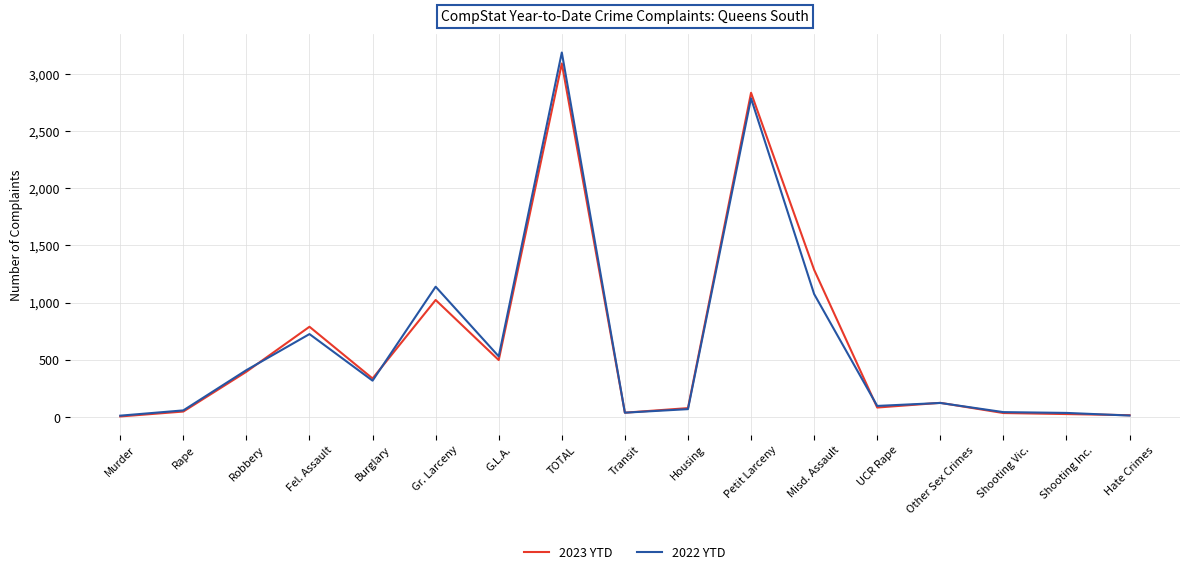

The 2023 YTD series shows 2833 at Petit Larceny. True or false?

True